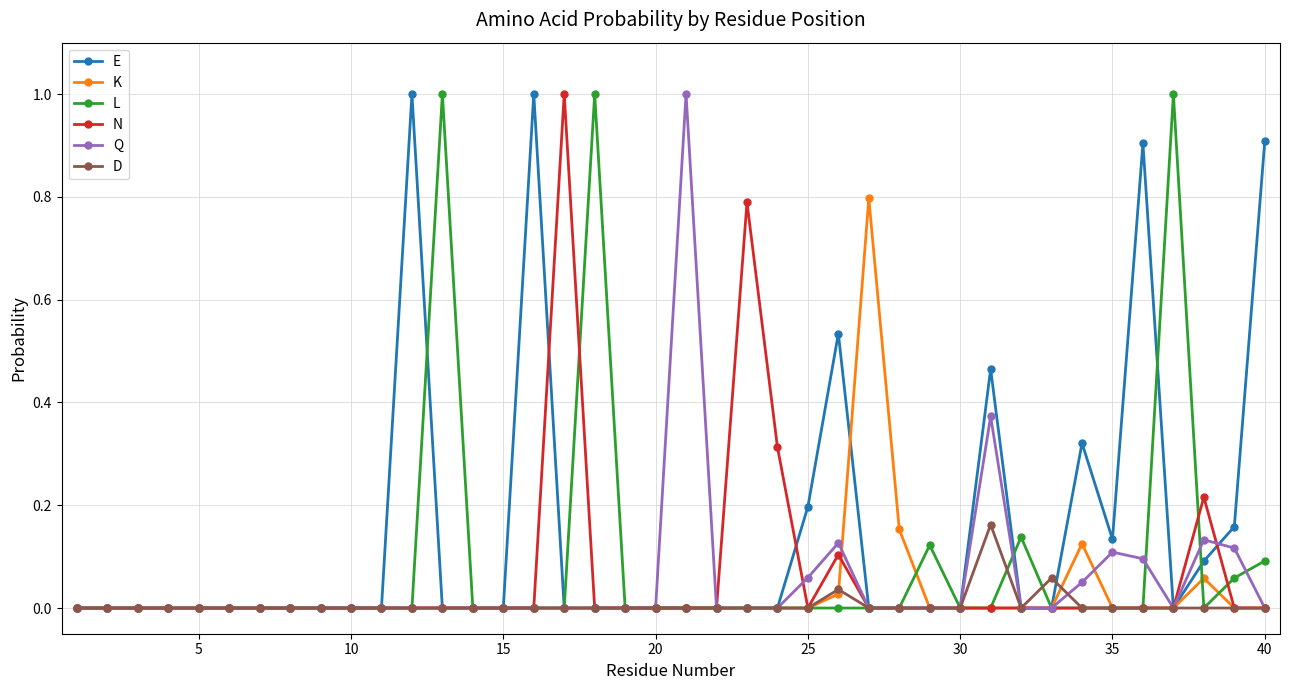

True or false: E has more than 0 points higher than both neighbors.

True